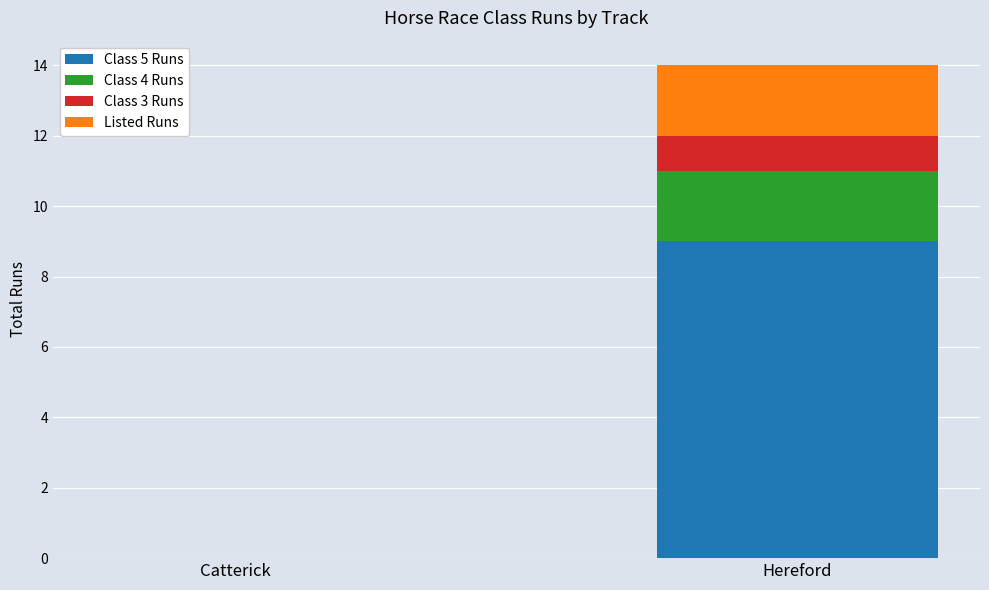

What is the total value across all series at Hereford?

14